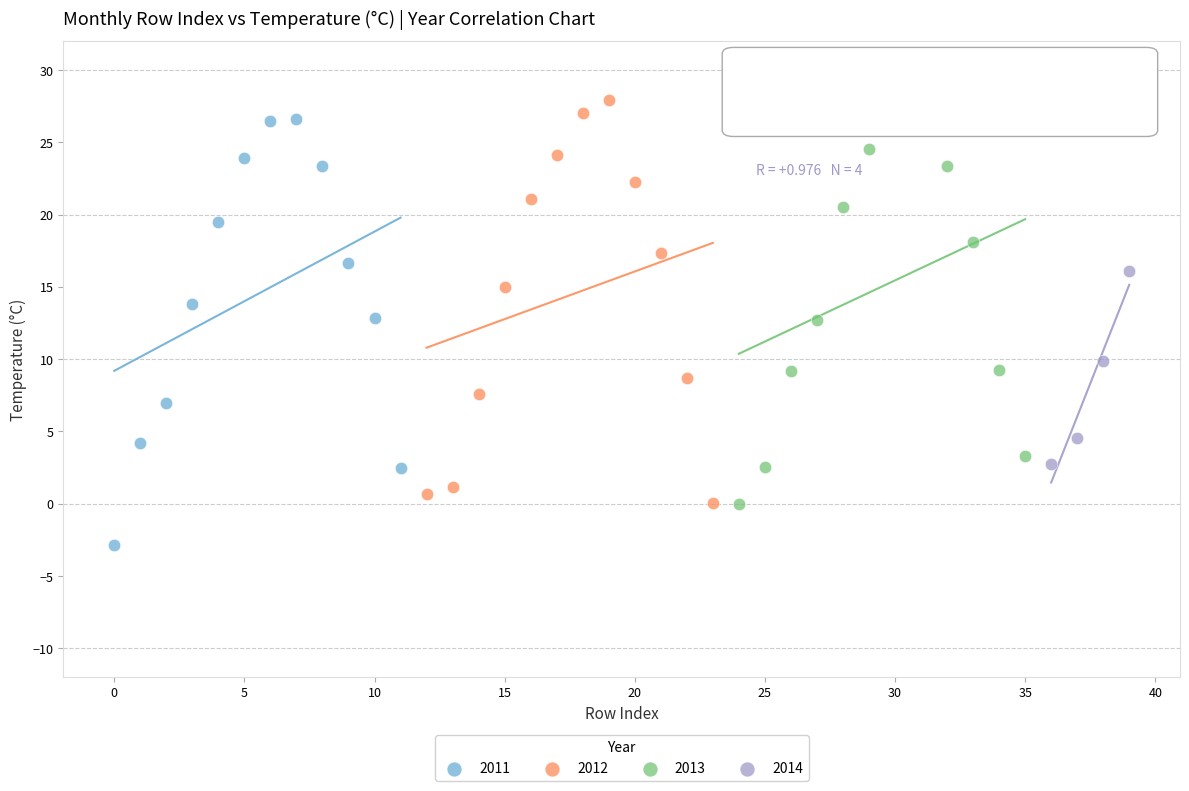

Which series reaches the minimum Y coordinate?

2011